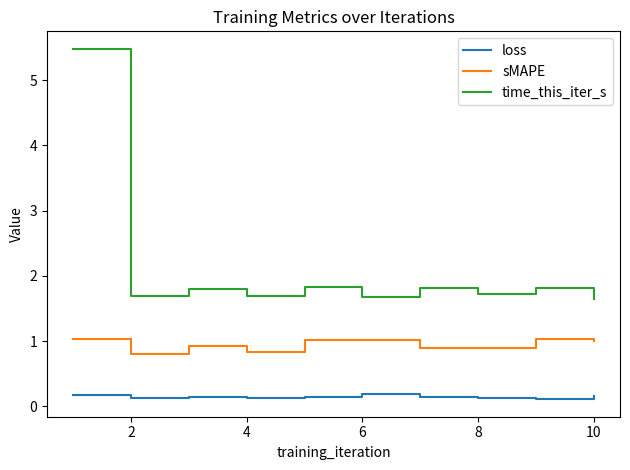

Which series has the widest spread of values?

time_this_iter_s